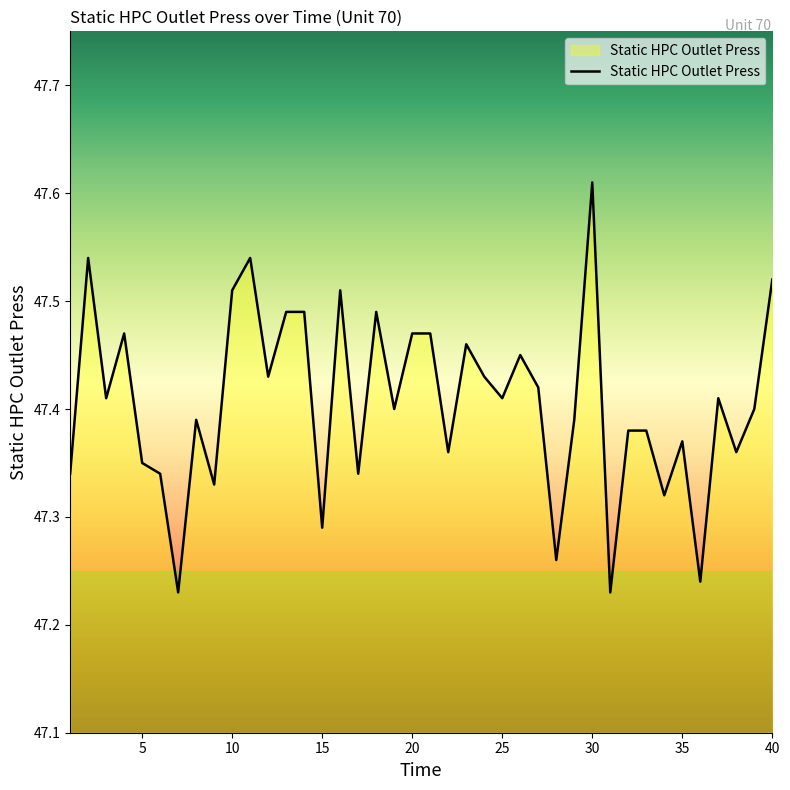

Which category has the lowest value across all series?

7